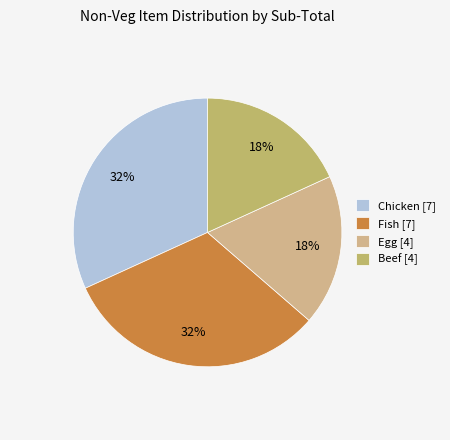

Count the number of slices in the pie.

4